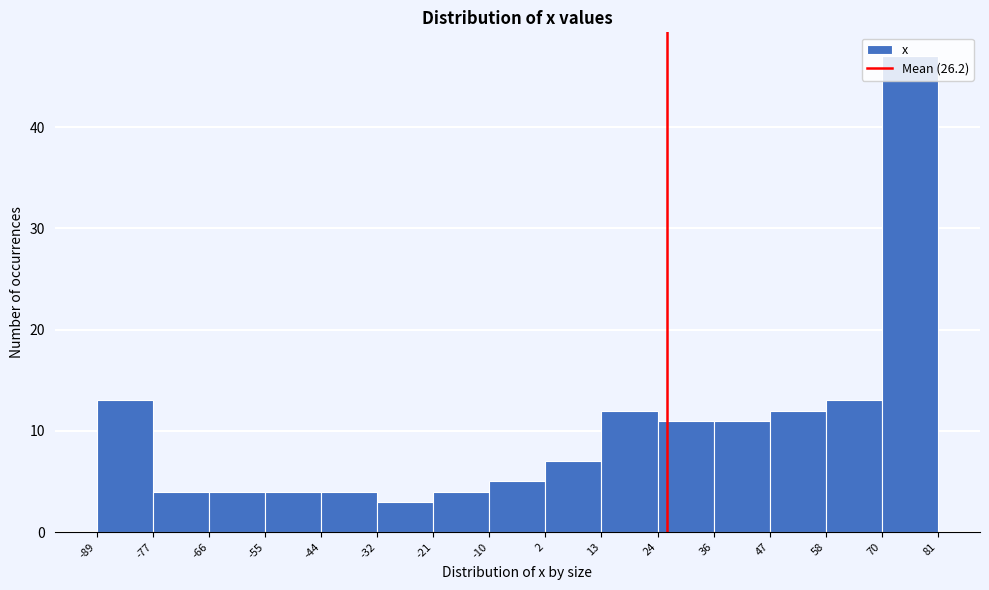

Reading left to right, transcribe this chart: for each bar, give the range it covers on the x-axis and its height. The values are not printed on the chart, so give them approximately, as read against the axis.

-89 to -77: 13
-77 to -66: 4
-66 to -55: 4
-55 to -44: 4
-44 to -32: 4
-32 to -21: 3
-21 to -10: 4
-10 to 2: 5
2 to 13: 7
13 to 24: 12
24 to 36: 11
36 to 47: 11
47 to 58: 12
58 to 70: 13
70 to 81: 47